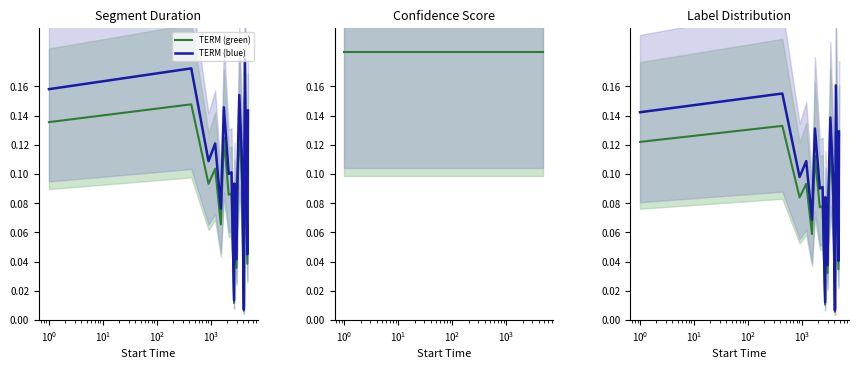

How many interior local valleys does the TERM (blue) series have?

7